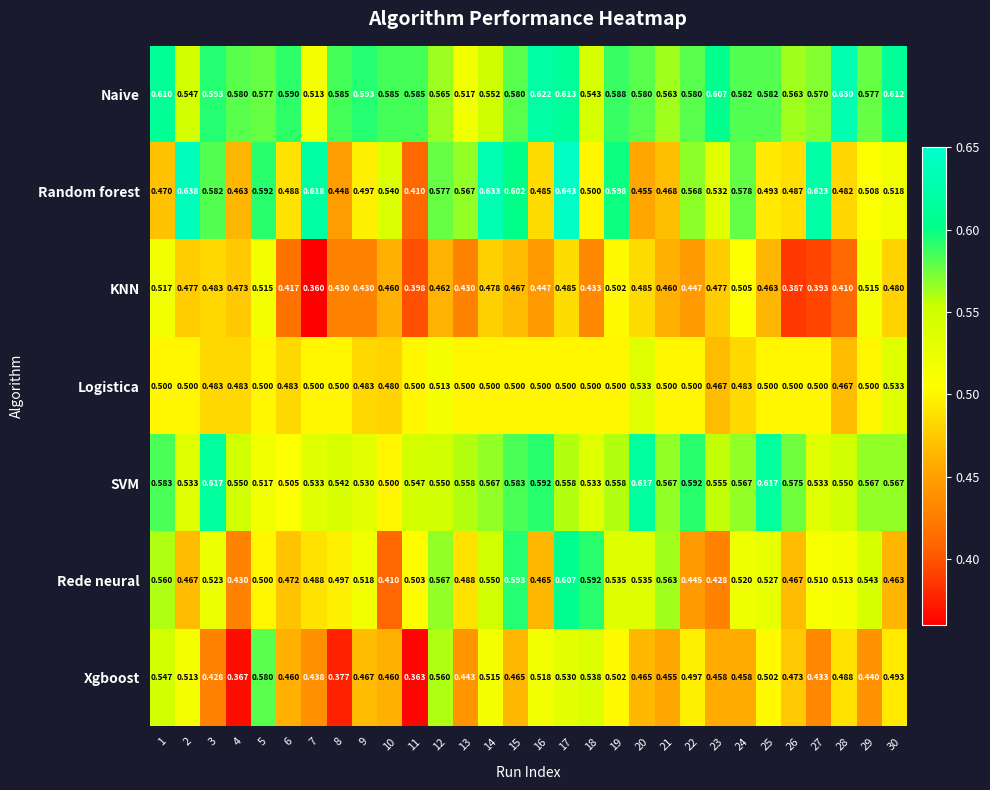

At 1, list the series in order from smallest to largest.

Random forest, Logistica, KNN, Xgboost, Rede neural, SVM, Naive